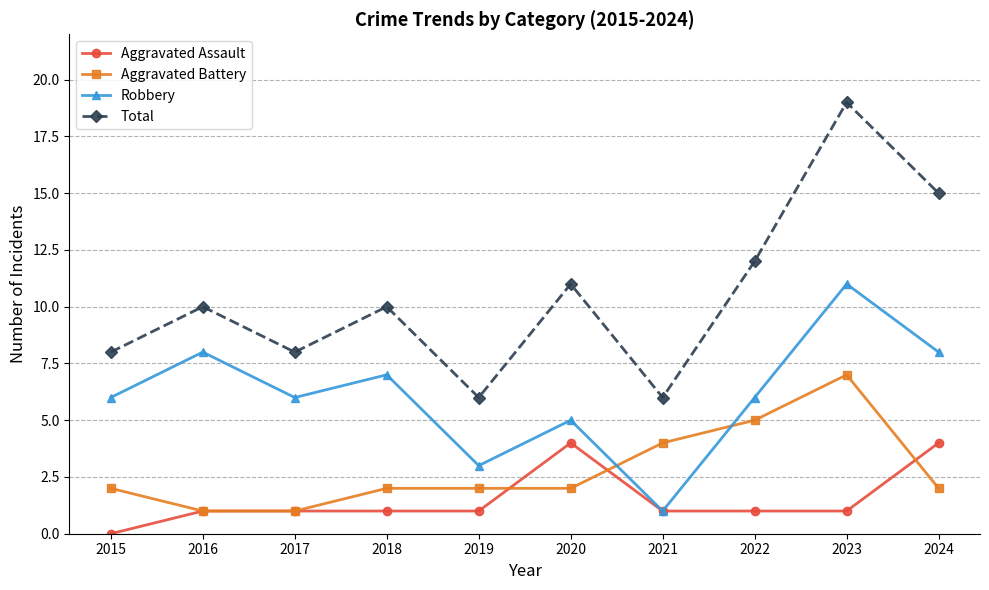

Which label corresponds to the smallest value in the chart?

2015